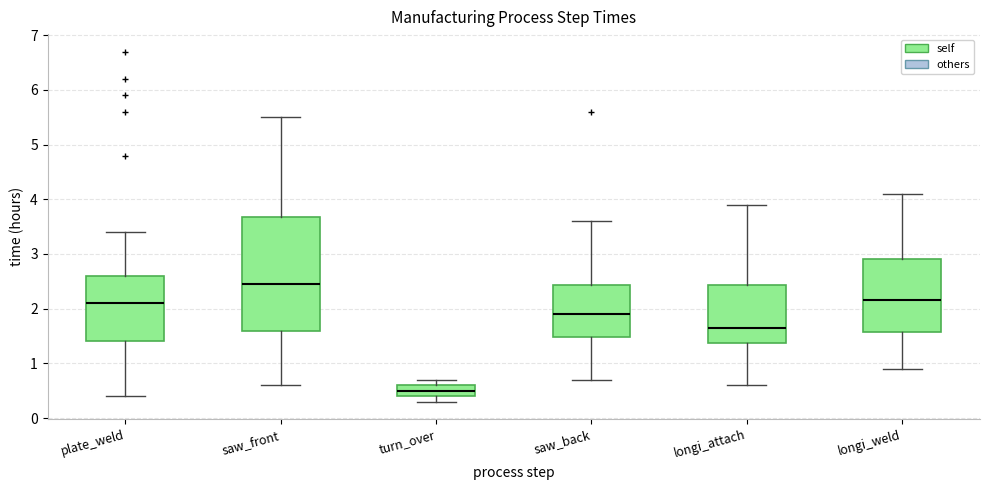

Which box is the tallest, from its lower edge to its upper edge?

saw_front